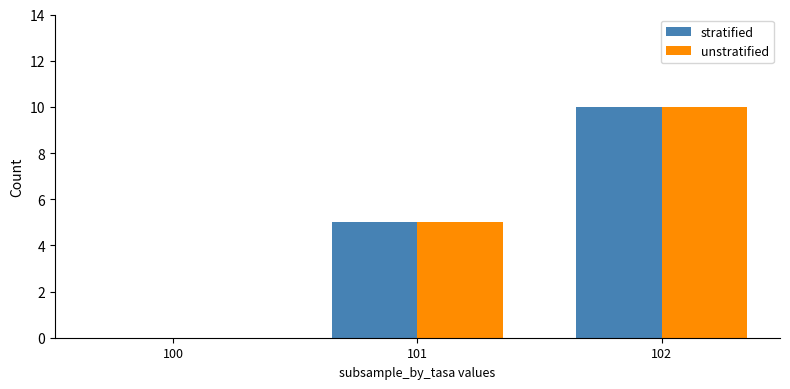

What is the difference between the stratified values at 100 and 102?

10